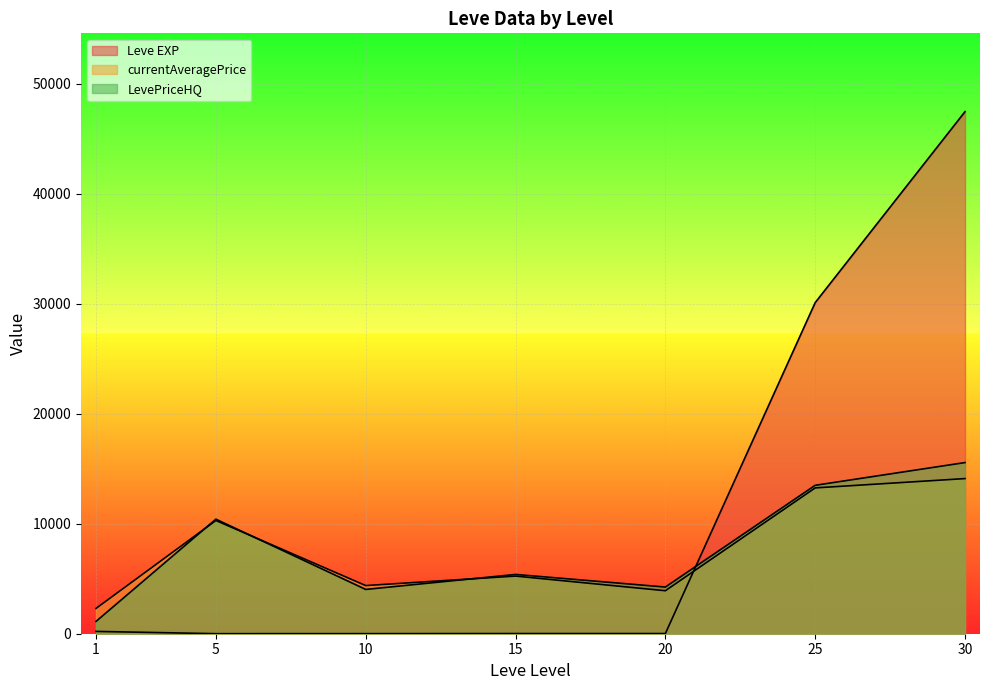

How many lines are shown in the chart?

3